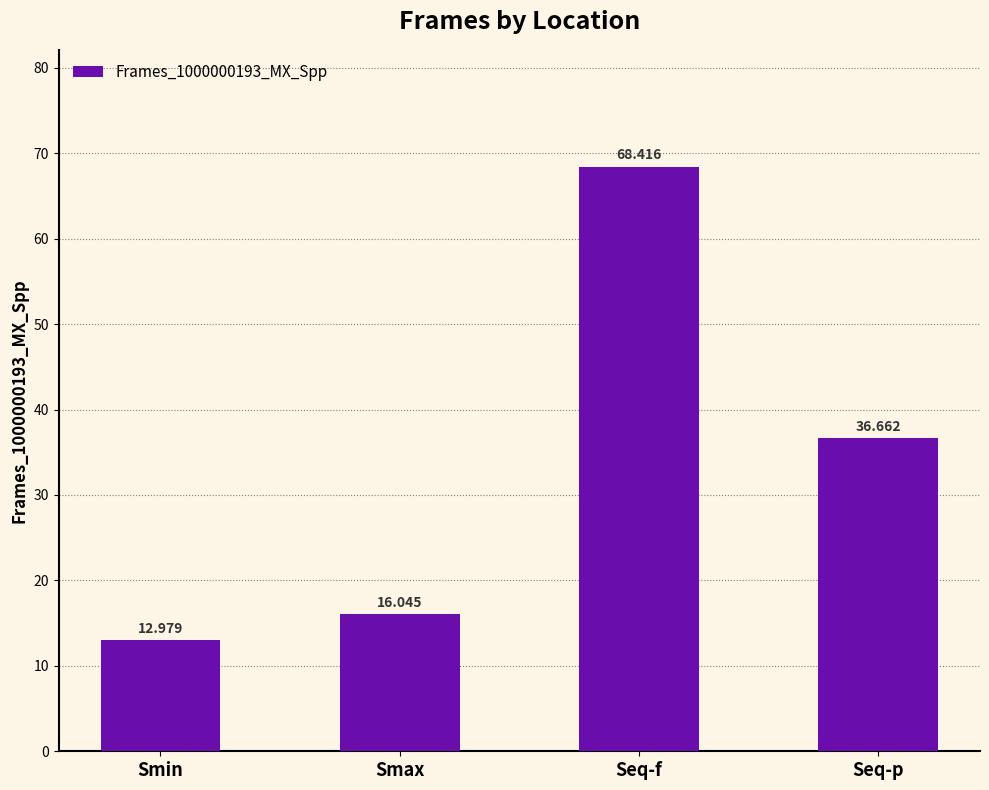

What is the label of the 3rd bar from the left?

Seq-f